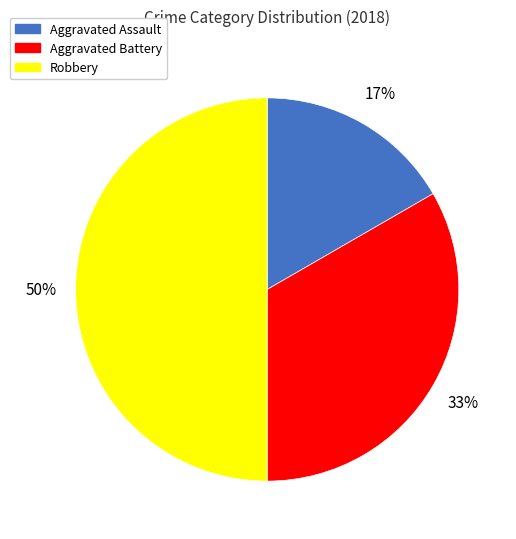

Does Aggravated Battery represent more than half of the total?

No